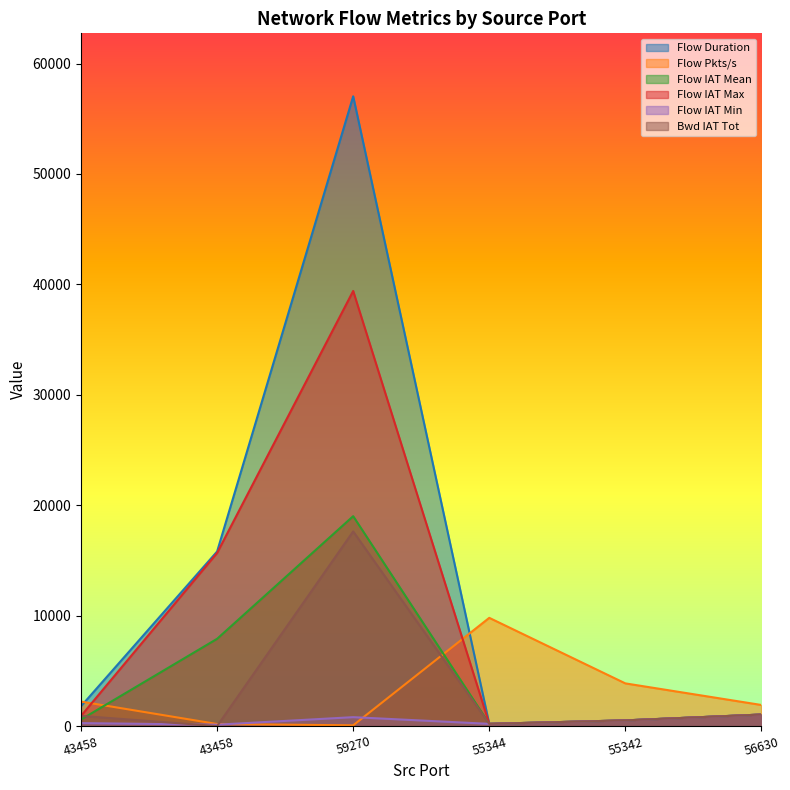

What is the sum of all Flow Pkts/s values?

18066.5